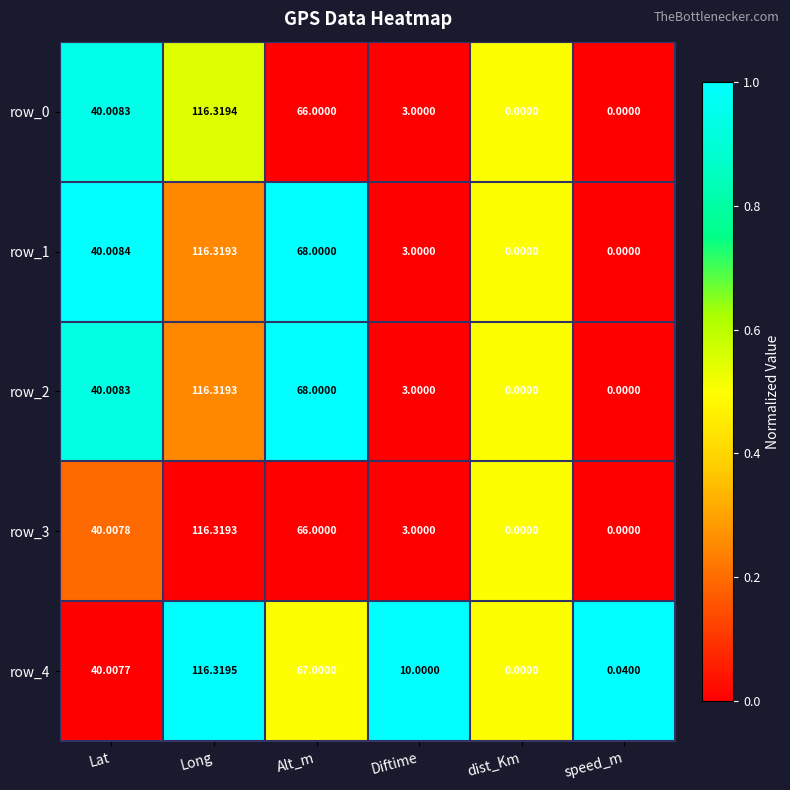

Where does the row_0 series first go above 40?

Lat